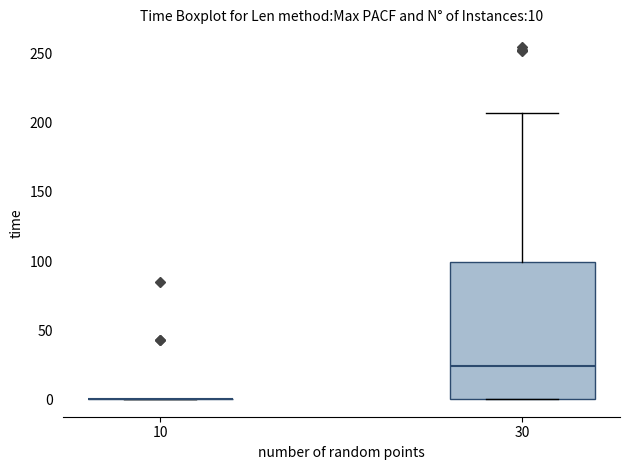

Which box is the tallest, from its lower edge to its upper edge?

30